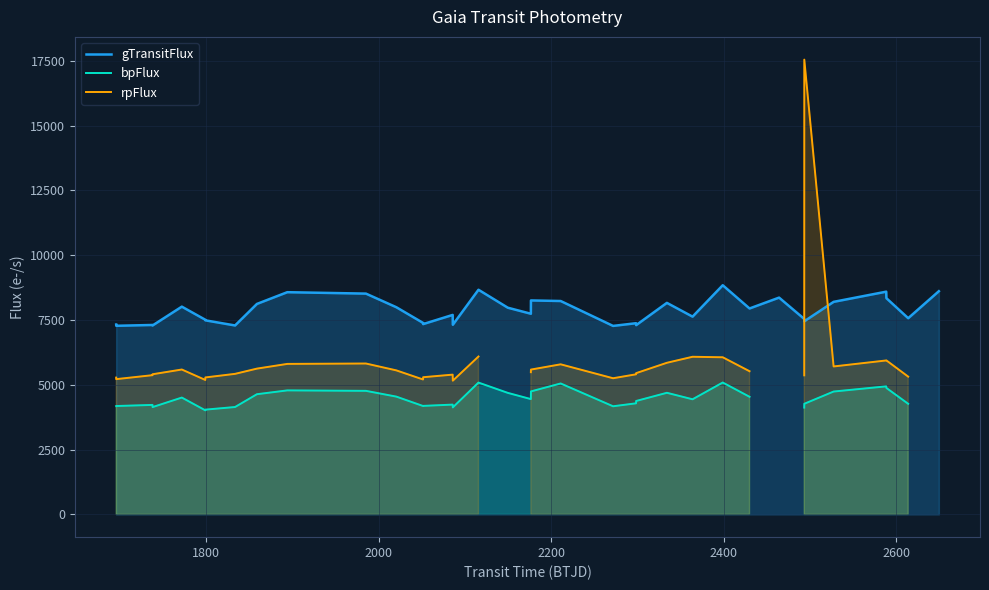

What is the lowest value of the gTransitFlux series?

7273.4